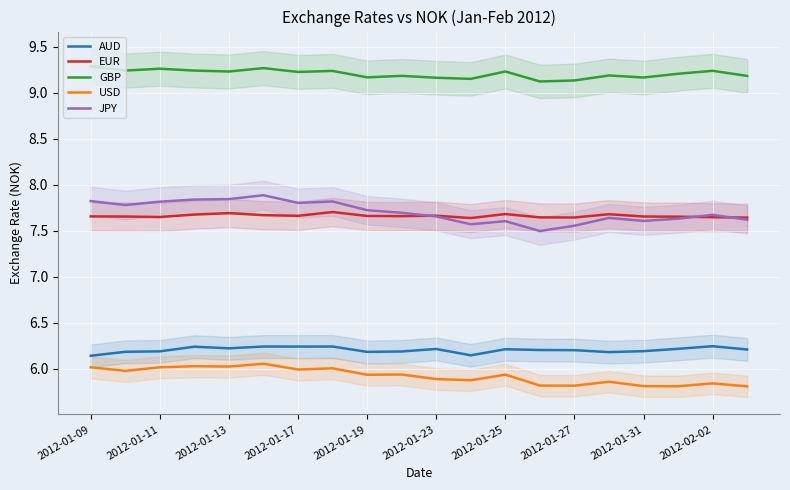

What is the maximum value shown in the chart?

9.3